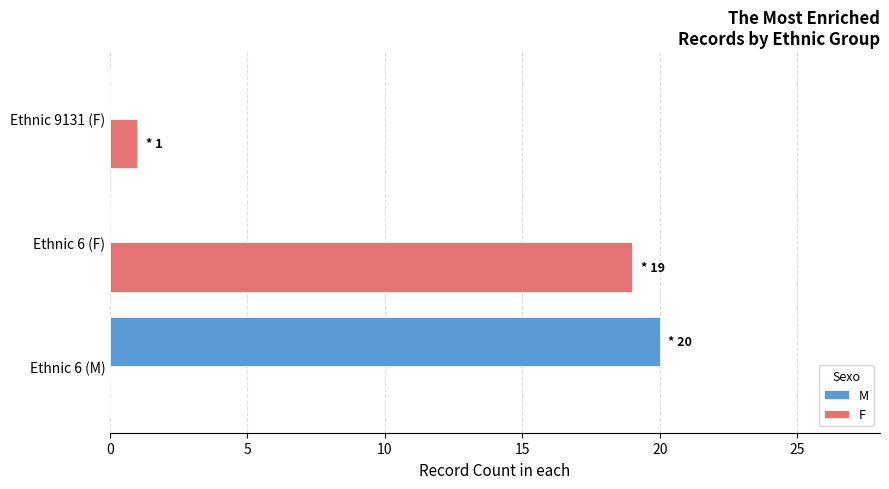

Where is F nearest to the value 9?

Ethnic 9131 (F)